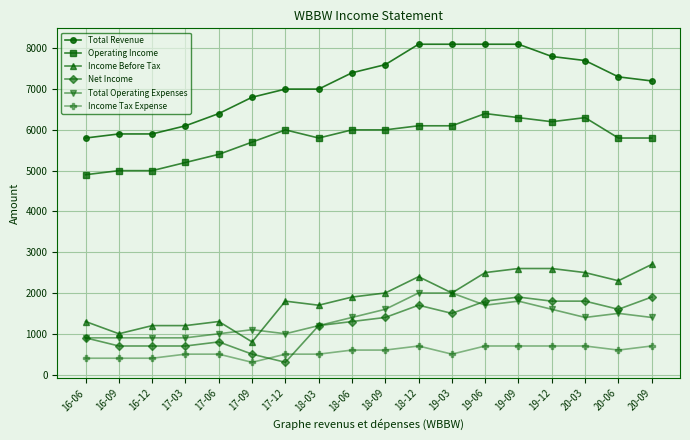

What position from the right is 17-06?

14